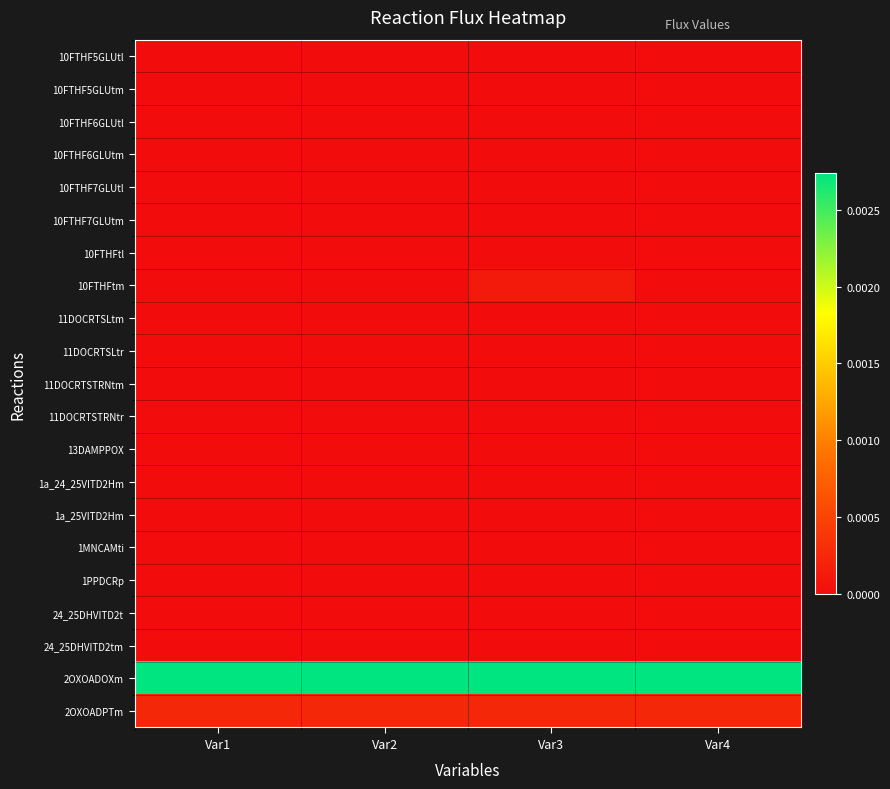

At which category is the sum across all series the highest?

Var3